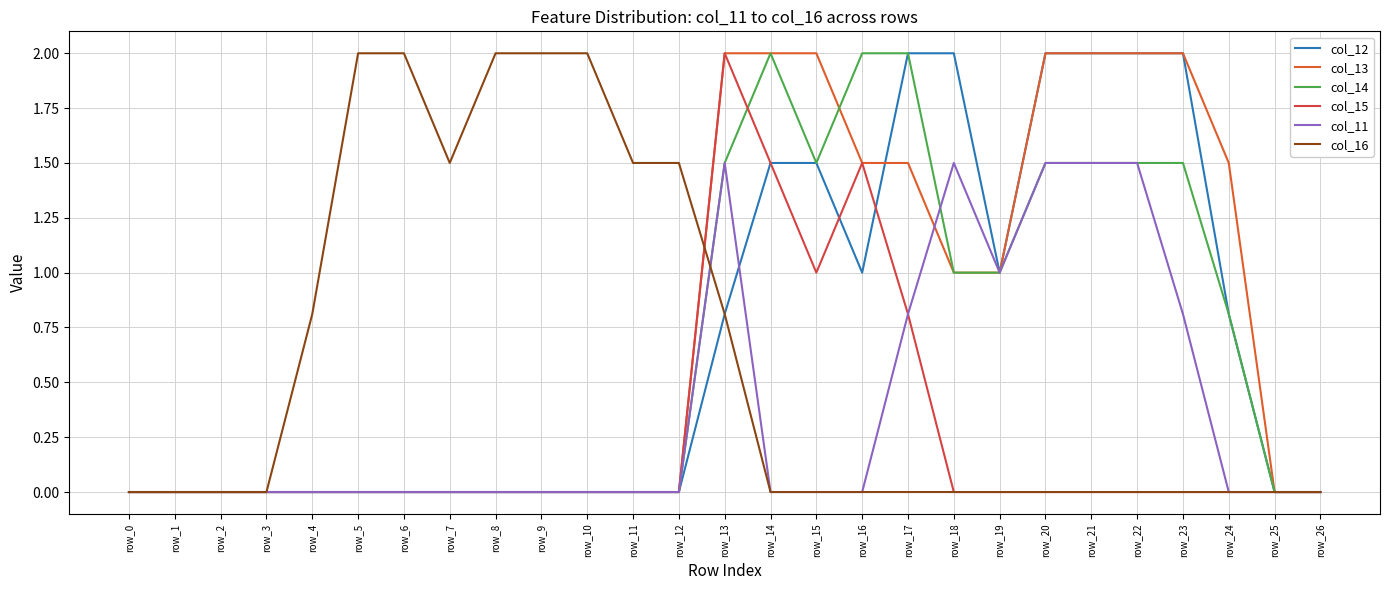

How many series are shown in this chart?

6